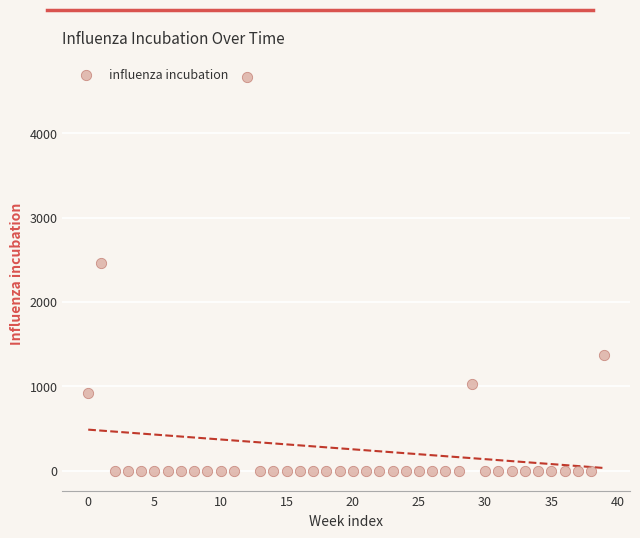

What is the range of Y values (max minus min)?

4669.2